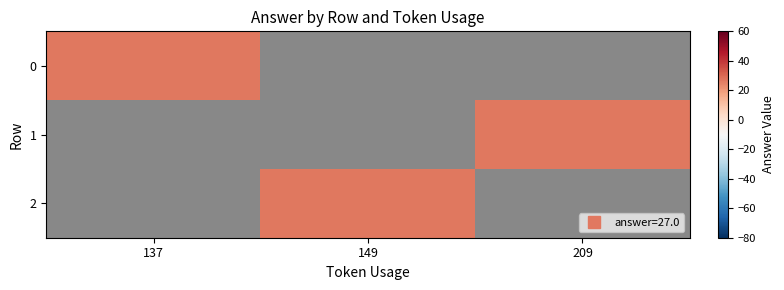

Count the number of data series in this chart.

3